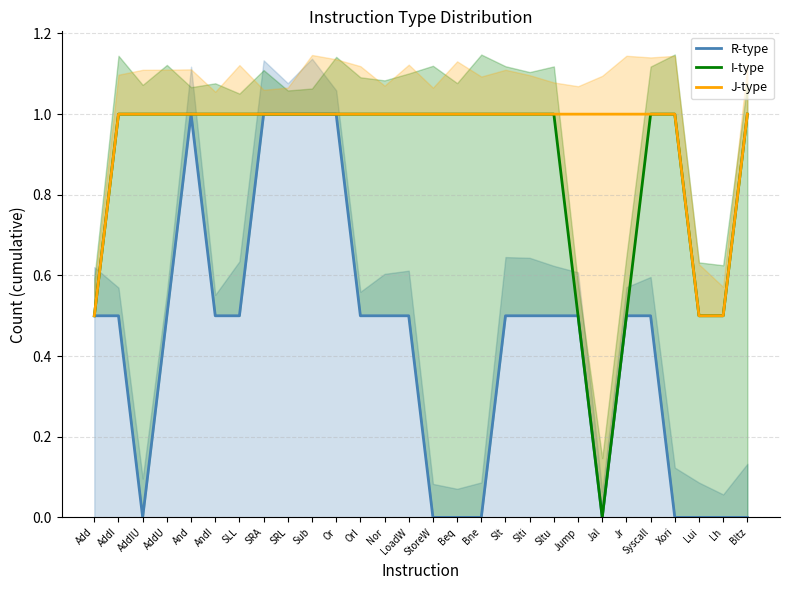

Rank the series at SRA from lowest to highest value.

R-type, I-type, J-type